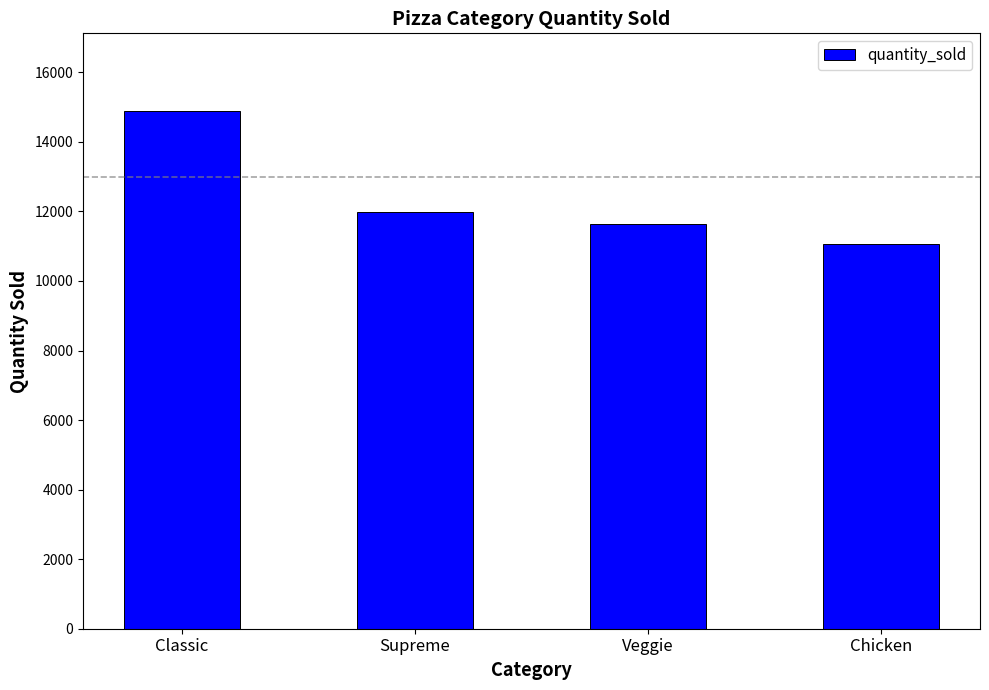

Does the chart contain stacked bars?

No